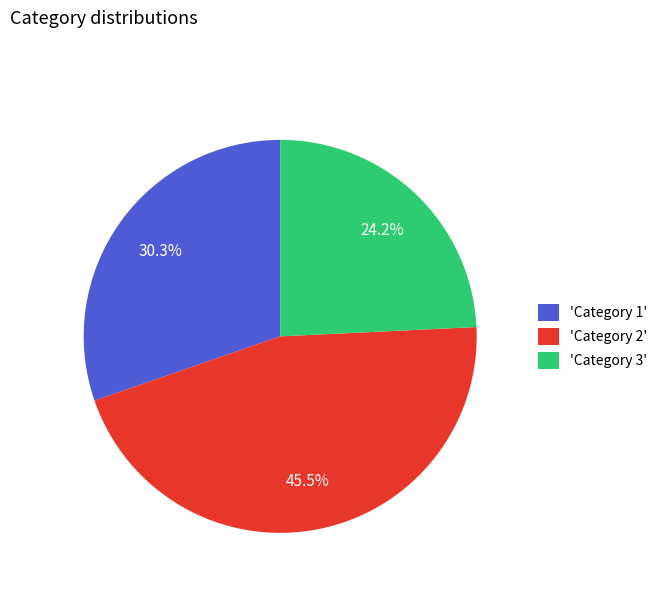

Do 'Category 3' and 'Category 1' together represent more than half of the pie?

Yes